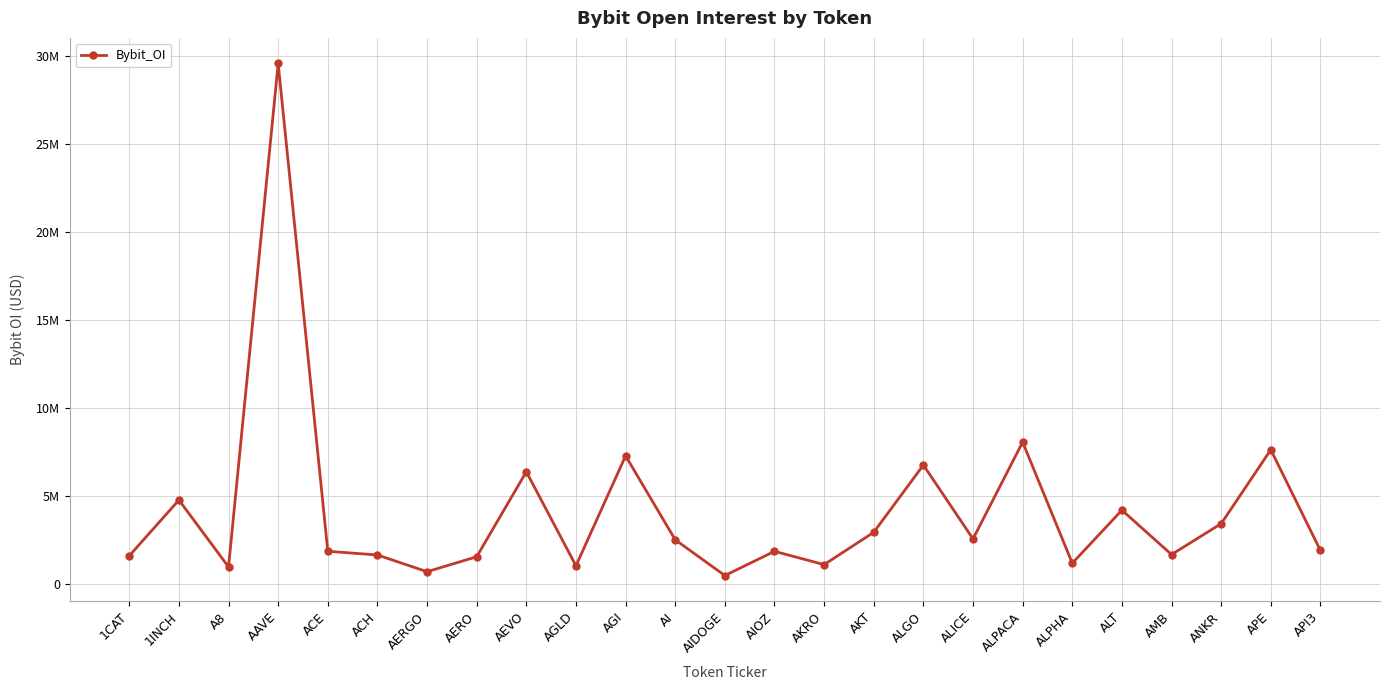

Is this an area chart (filled region under the line)?

No